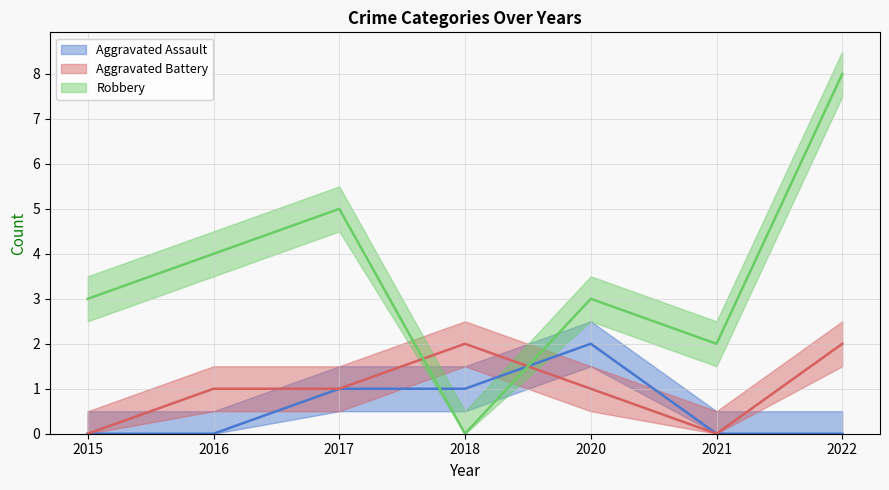

At 2020, list the series in order from largest to smallest.

Robbery, Aggravated Assault, Aggravated Battery